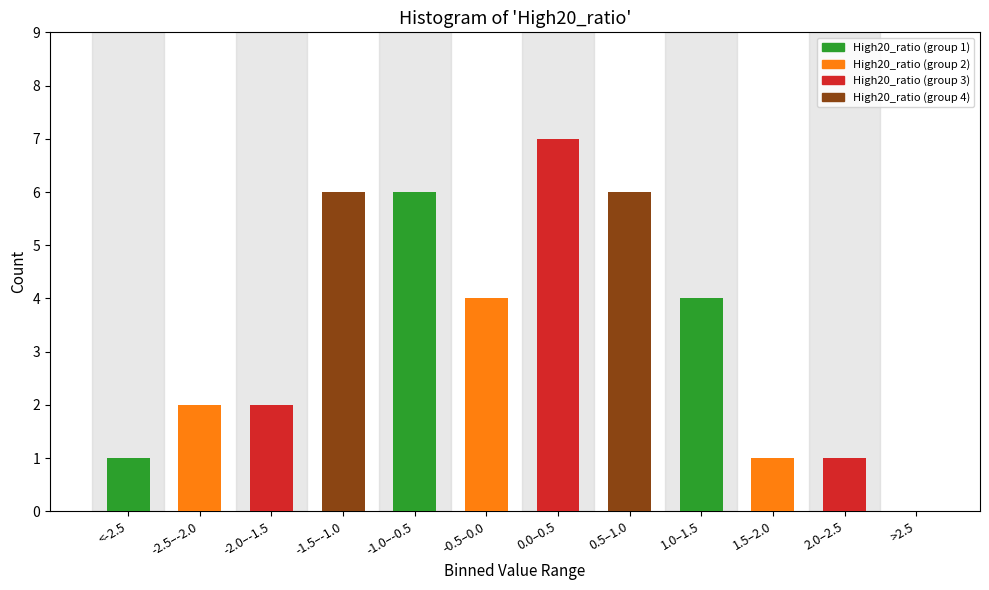

Reading left to right, extract all data points from this chart.

<-2.5=1	-2.5–-2.0=2	-2.0–-1.5=2	-1.5–-1.0=6	-1.0–-0.5=6	-0.5–0.0=4	0.0–0.5=7	0.5–1.0=6	1.0–1.5=4	1.5–2.0=1	2.0–2.5=1	>2.5=0